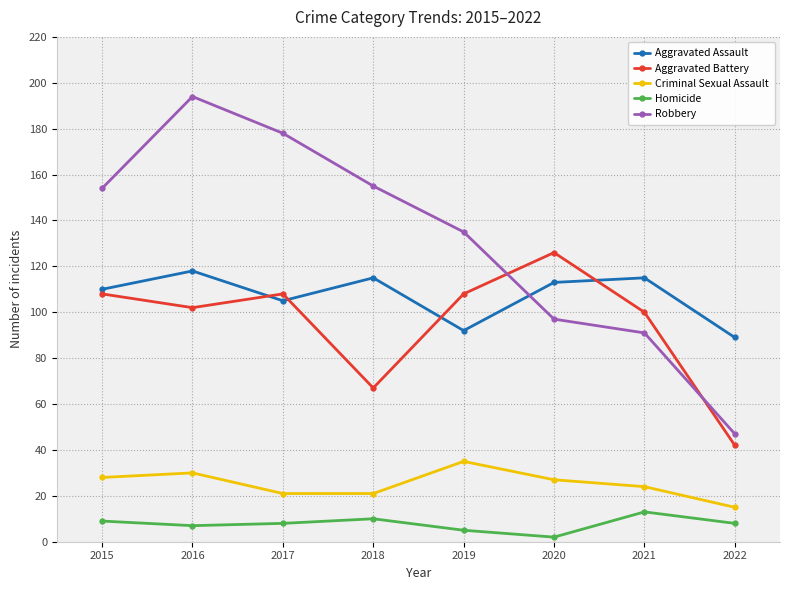

What are all the series names shown in the legend?

Aggravated Assault, Aggravated Battery, Criminal Sexual Assault, Homicide, Robbery